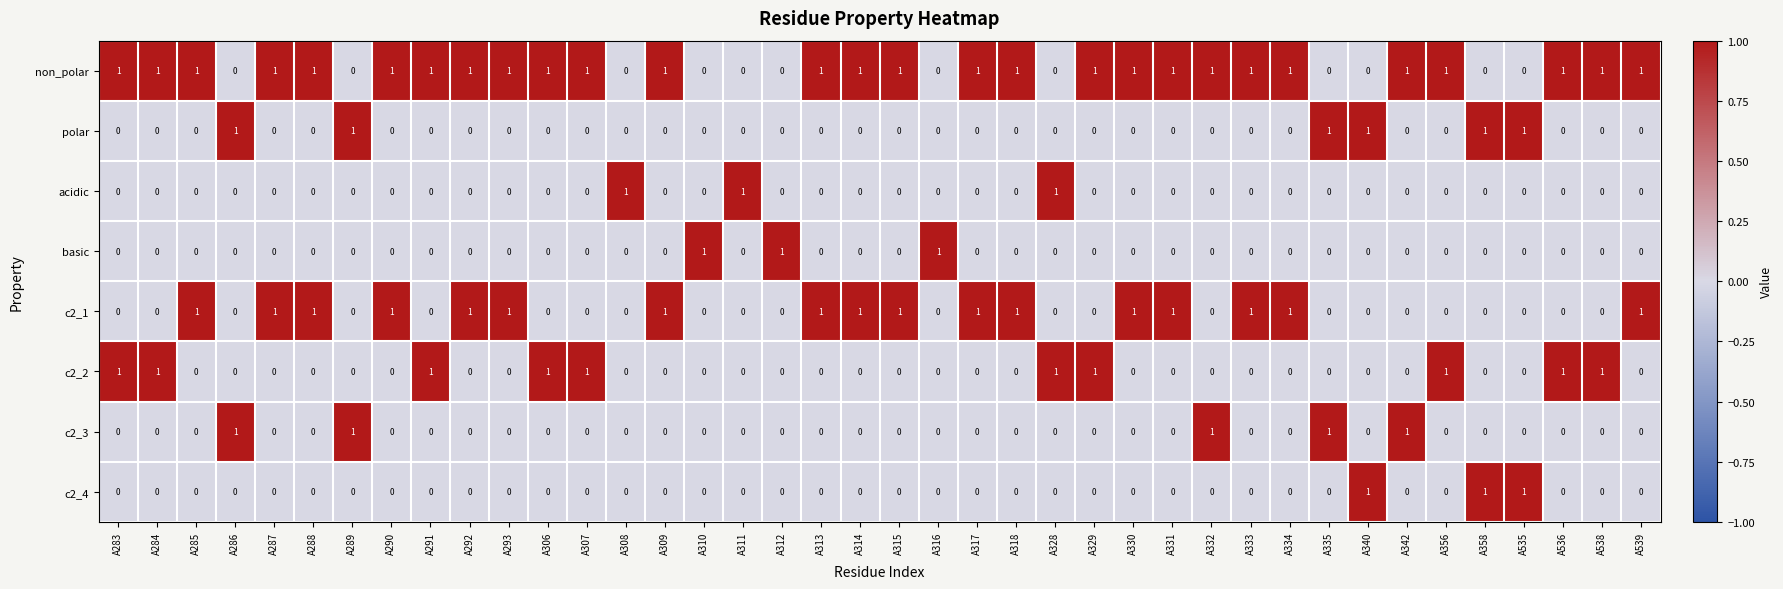

True or false: c2_4 has a value of 0 at A330.

True